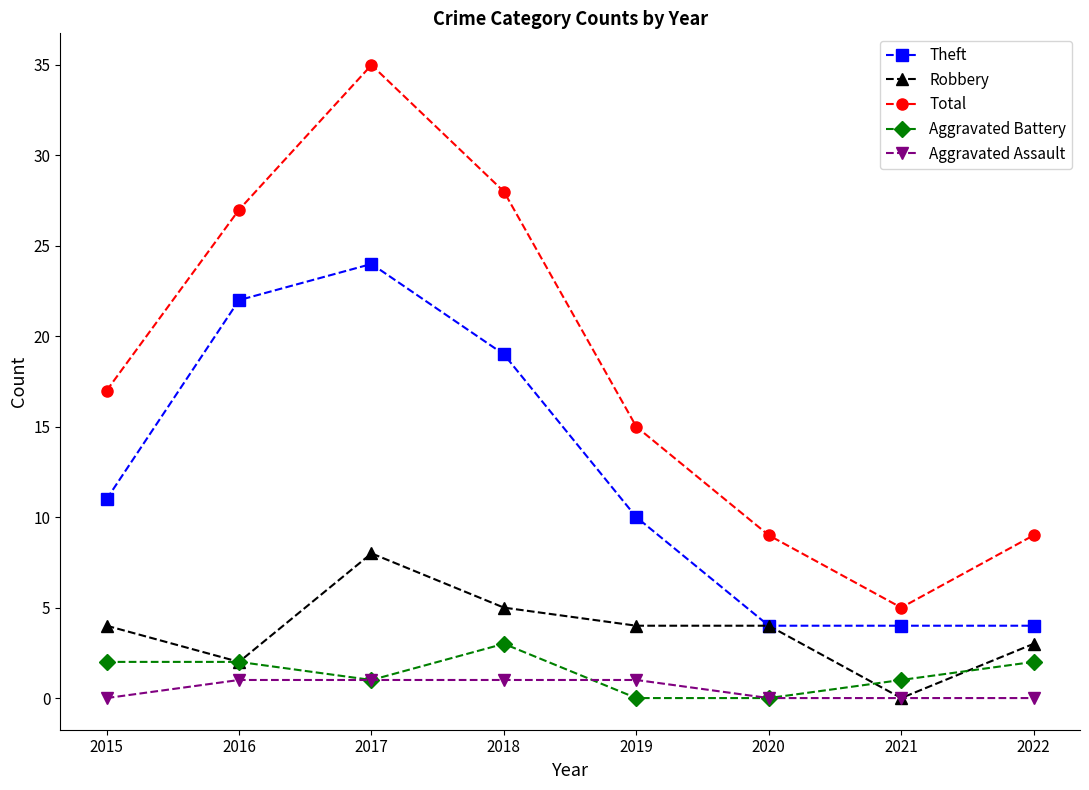

True or false: Robbery has more than 0 points higher than both neighbors.

True